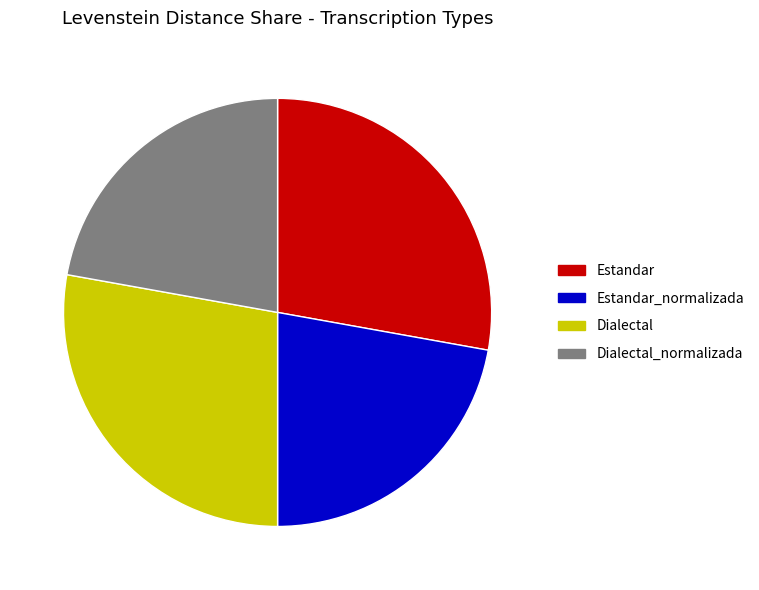

Which has a higher value, Dialectal_normalizada or Estandar?

Estandar